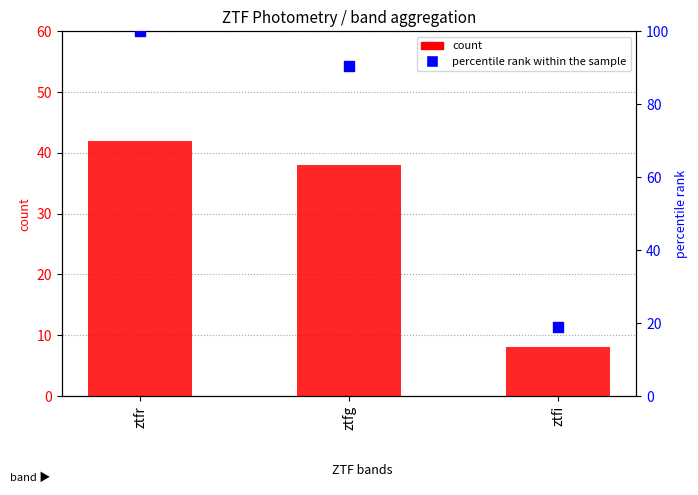

What are all the series names shown in the legend?

count, percentile rank within the sample